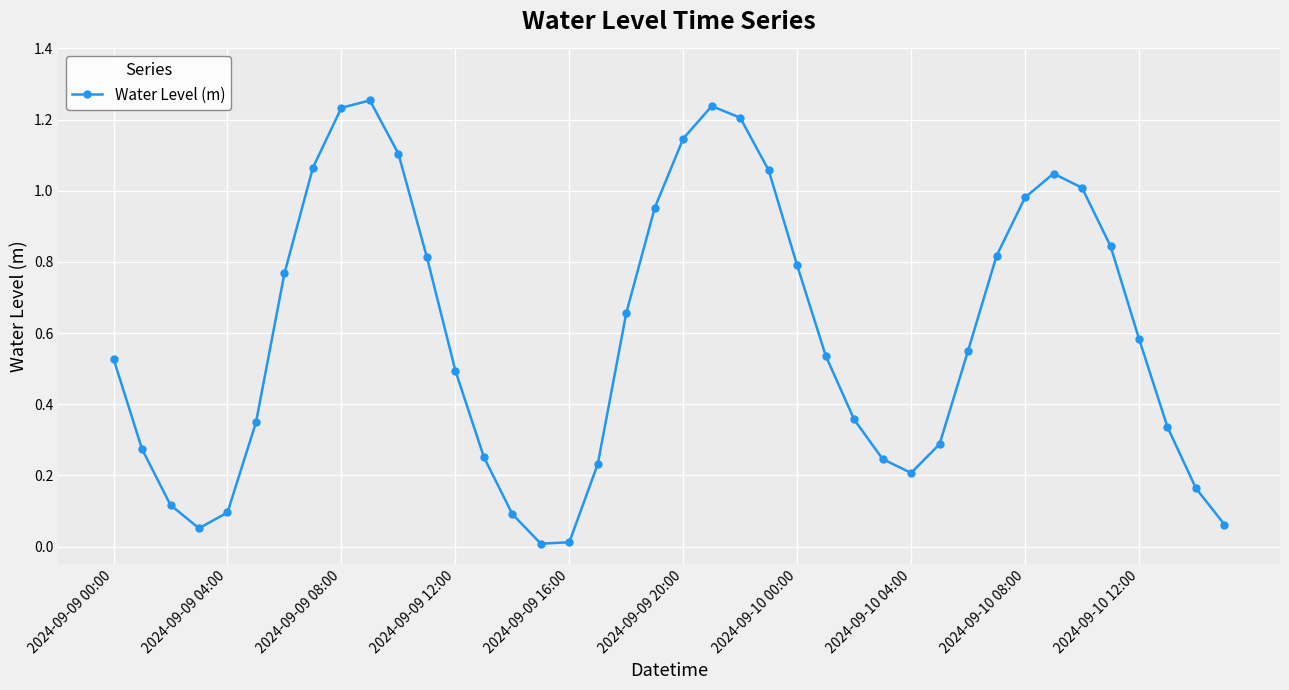

How many interior local valleys (lower than both neighbors) does the data have?

3